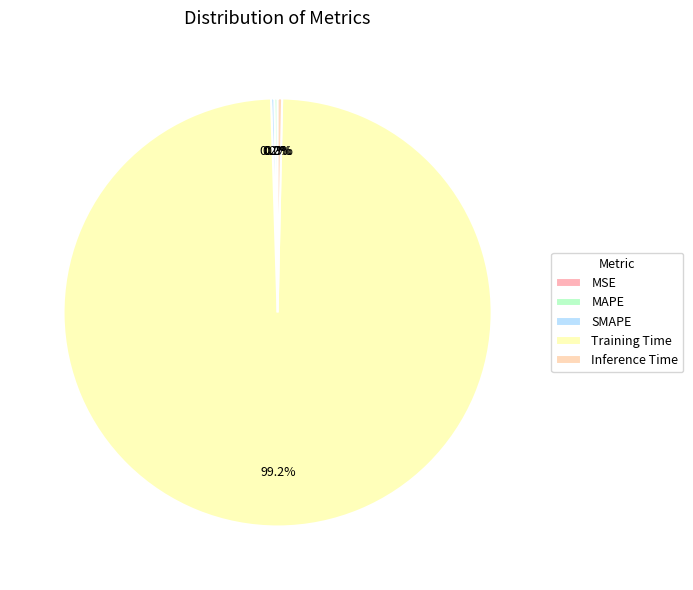

Which slice is the smallest?

MSE